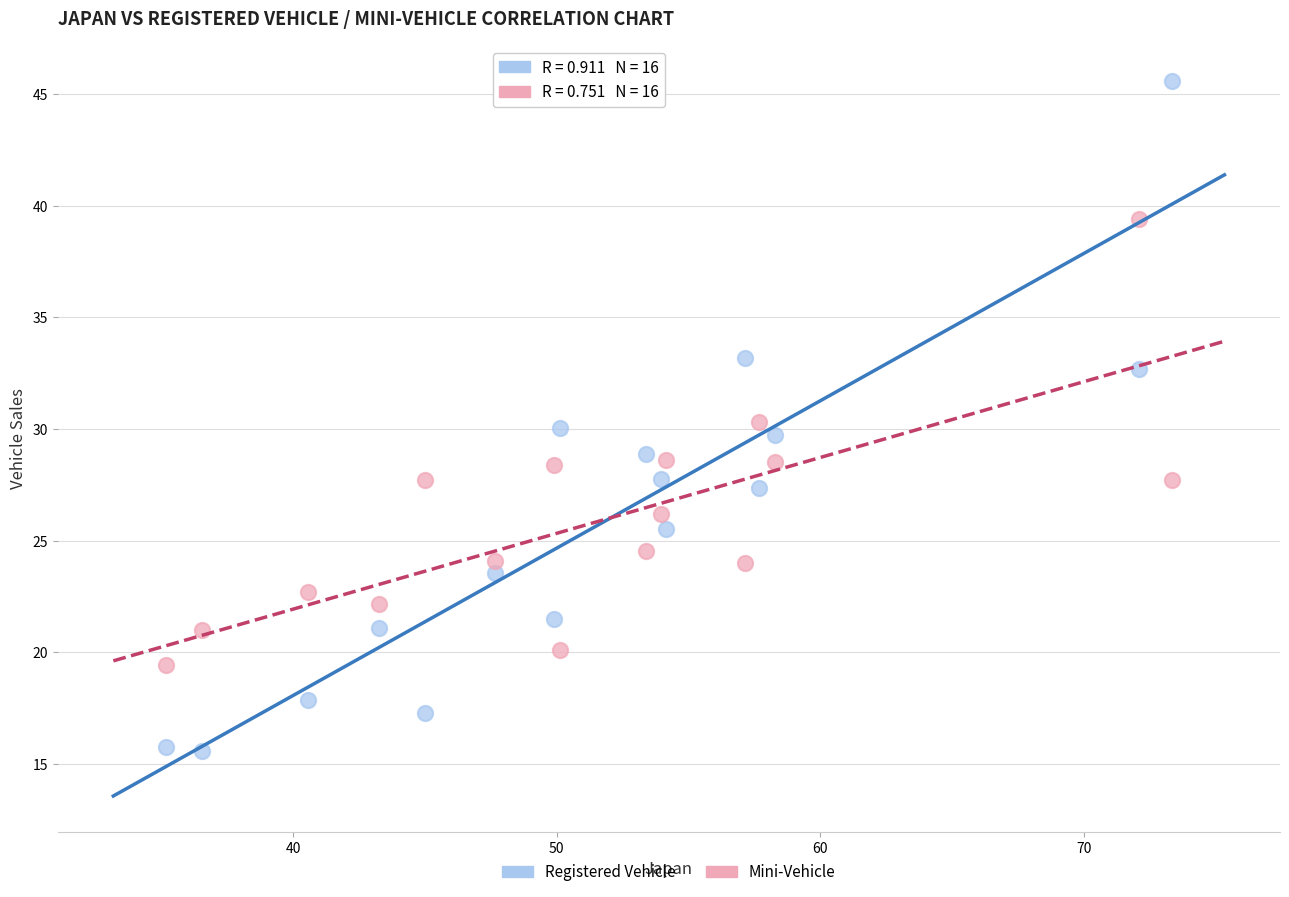

Across all data points, what is the range of Y values (max minus min)?

30.0